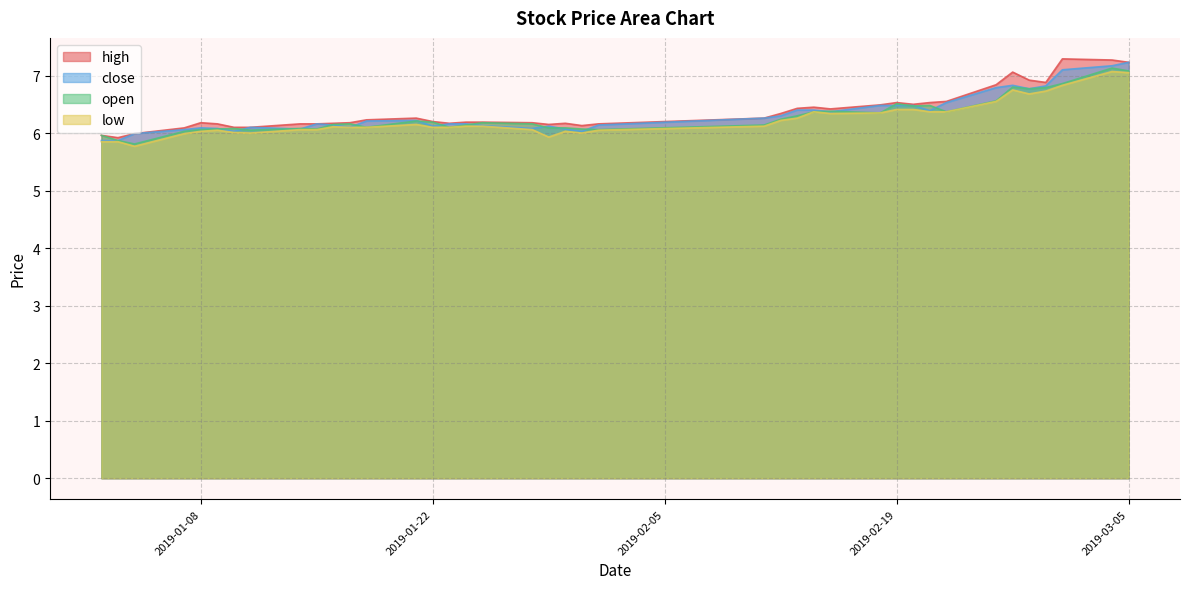

True or false: close has a value of 11.8 at 2019-03-04.

False